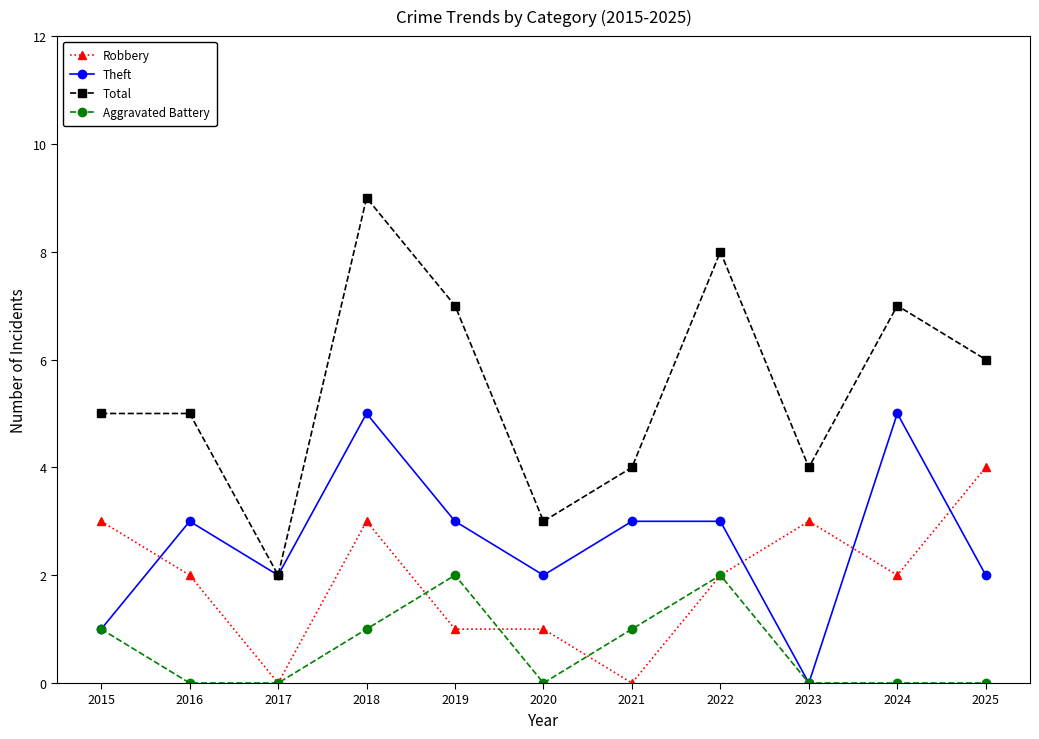

Is the value of Total at 2015 greater than the value of Robbery at 2025?

Yes